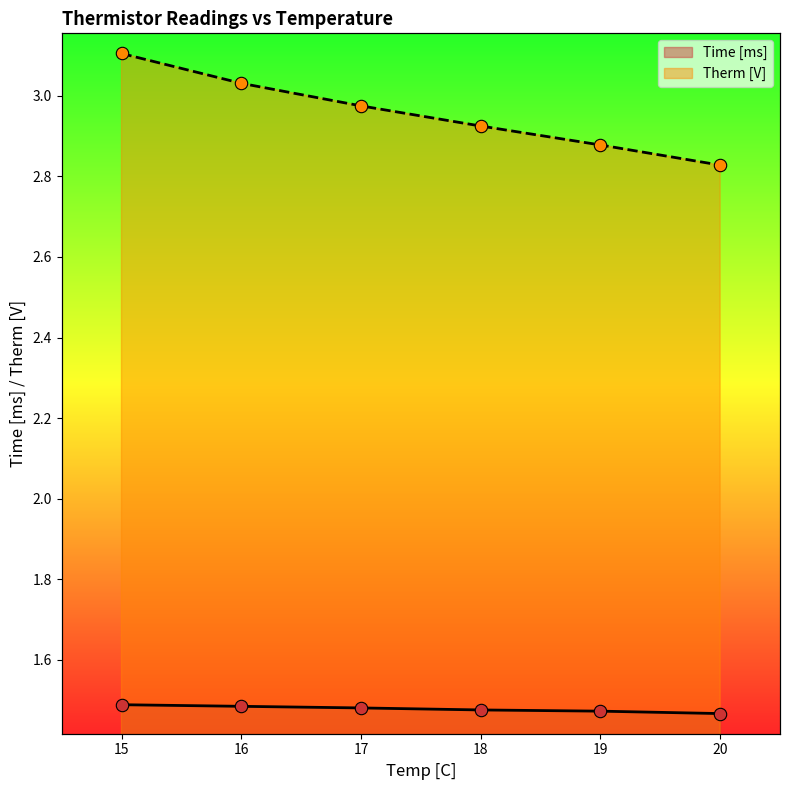

What is the total value across all series at 17?

4.5